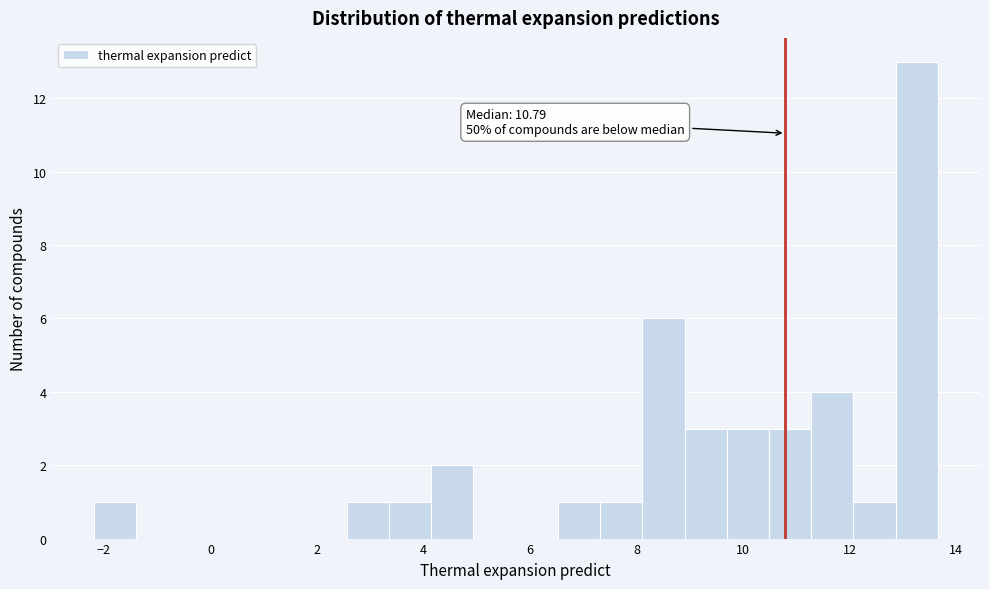

Around what value on the x-axis is the tallest bar? Give the approximate position of its centre, as read against the axis.

13.2